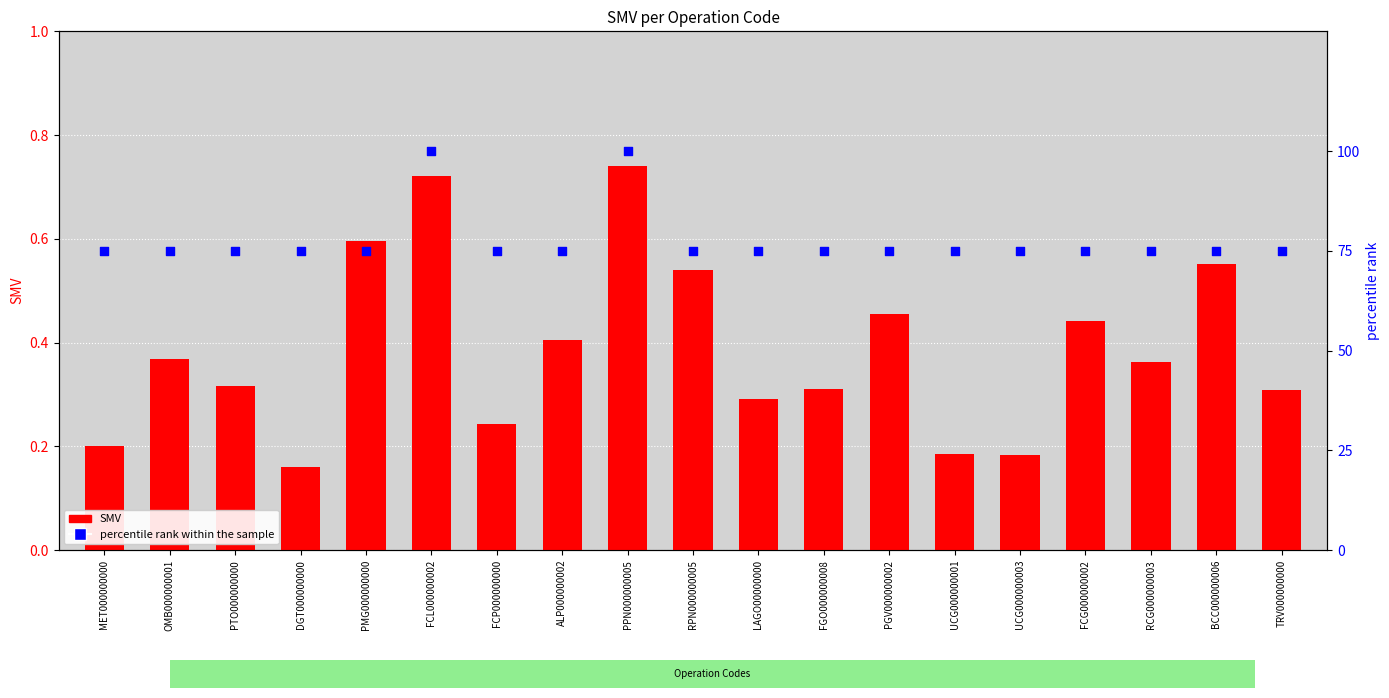

At how many categories does at least one series exceed 66?

19